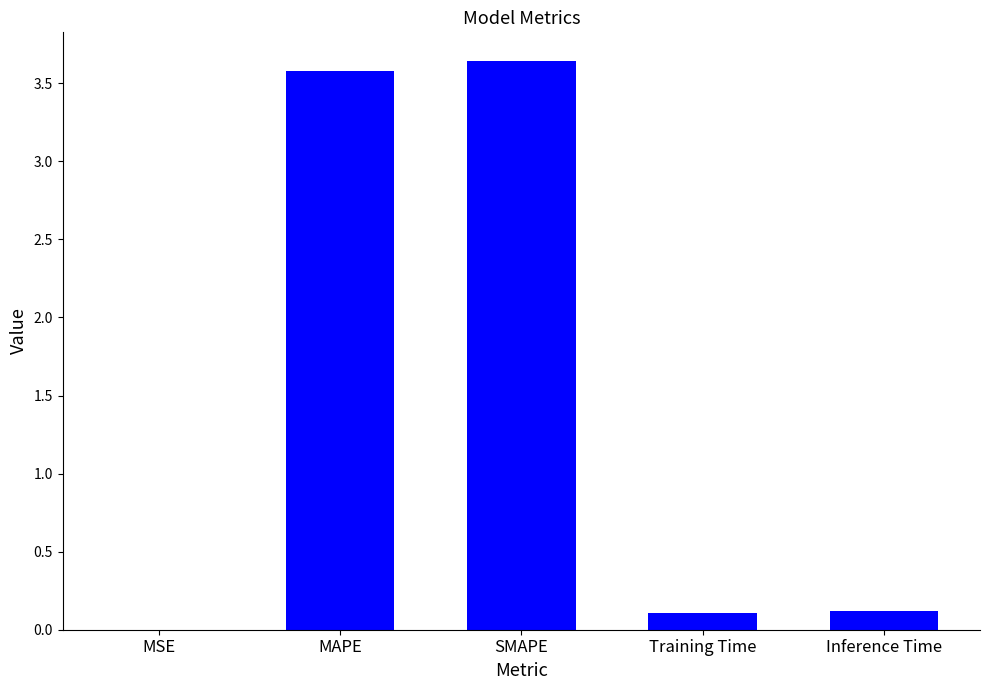

Is it true that the value at SMAPE is 1.3?

False